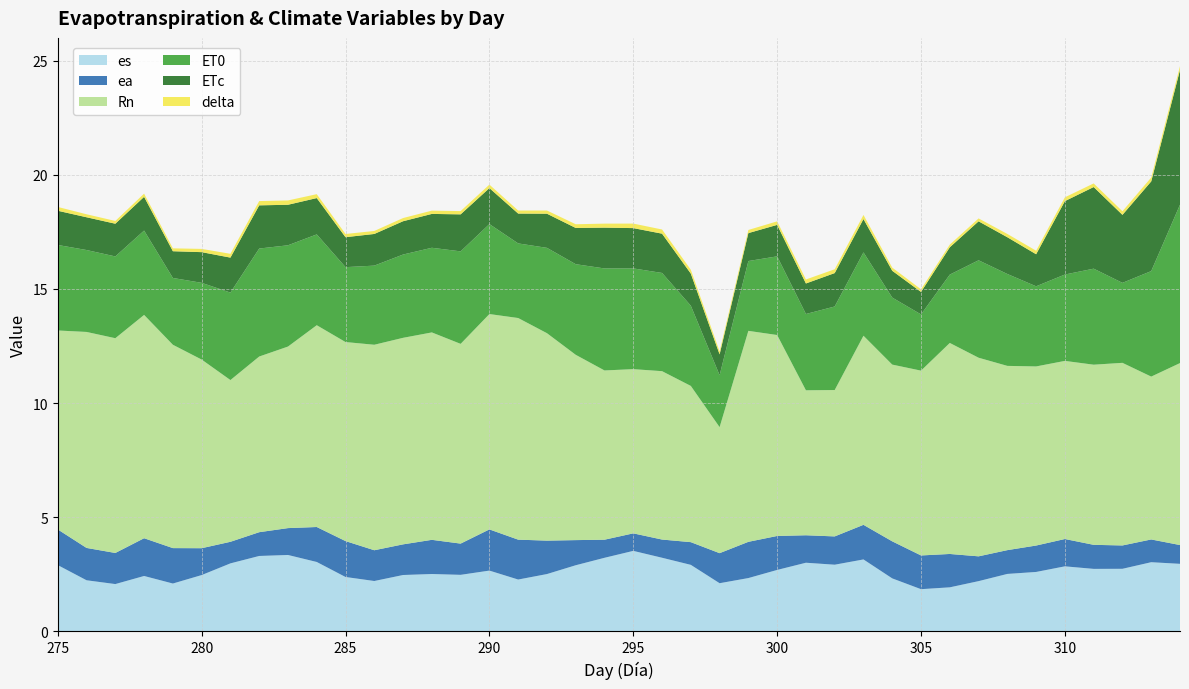

Reading left to right, what are all the values shown in this chart?

es: 275=2.9	276=2.2	277=2.1	278=2.4	279=2.1	280=2.5	281=3.0	282=3.3	283=3.3	284=3.0	285=2.4	286=2.2	287=2.5	288=2.5	289=2.5	290=2.7	291=2.3	292=2.5	293=2.9	294=3.2	295=3.5	296=3.2	297=2.9	298=2.1	299=2.3	300=2.7	301=3.0	302=2.9	303=3.2	304=2.3	305=1.8	306=1.9	307=2.2	308=2.5	309=2.6	310=2.9	311=2.7	312=2.7	313=3.0	314=3.0
ea: 275=1.6	276=1.4	277=1.4	278=1.7	279=1.6	280=1.2	281=0.9	282=1.0	283=1.2	284=1.5	285=1.6	286=1.3	287=1.3	288=1.5	289=1.4	290=1.8	291=1.7	292=1.5	293=1.1	294=0.8	295=0.8	296=0.8	297=1.0	298=1.3	299=1.6	300=1.5	301=1.2	302=1.2	303=1.5	304=1.6	305=1.5	306=1.5	307=1.1	308=1.0	309=1.2	310=1.2	311=1.1	312=1.0	313=1.0	314=0.8
Rn: 275=8.7	276=9.5	277=9.4	278=9.8	279=8.9	280=8.3	281=7.1	282=7.7	283=8.0	284=8.8	285=8.7	286=9.0	287=9.0	288=9.1	289=8.7	290=9.4	291=9.7	292=9.1	293=8.1	294=7.4	295=7.2	296=7.4	297=6.8	298=5.5	299=9.2	300=8.8	301=6.3	302=6.4	303=8.3	304=7.7	305=8.1	306=9.2	307=8.7	308=8.1	309=7.8	310=7.8	311=7.9	312=8.0	313=7.1	314=8.0
ET0: 275=3.7	276=3.6	277=3.6	278=3.7	279=2.9	280=3.4	281=3.8	282=4.7	283=4.4	284=4.0	285=3.3	286=3.5	287=3.6	288=3.7	289=4.1	290=3.9	291=3.3	292=3.7	293=4.0	294=4.5	295=4.4	296=4.3	297=3.5	298=2.3	299=3.1	300=3.4	301=3.3	302=3.7	303=3.7	304=2.9	305=2.5	306=3.0	307=4.3	308=4.0	309=3.5	310=3.8	311=4.2	312=3.5	313=4.6	314=6.9
ETc: 275=1.5	276=1.4	277=1.4	278=1.5	279=1.2	280=1.3	281=1.5	282=1.9	283=1.8	284=1.6	285=1.3	286=1.4	287=1.5	288=1.5	289=1.6	290=1.6	291=1.3	292=1.5	293=1.6	294=1.8	295=1.8	296=1.7	297=1.4	298=0.9	299=1.2	300=1.4	301=1.3	302=1.5	303=1.5	304=1.2	305=1.0	306=1.2	307=1.7	308=1.6	309=1.4	310=3.2	311=3.6	312=3.0	313=3.9	314=5.9
delta: 275=0.2	276=0.1	277=0.1	278=0.1	279=0.1	280=0.1	281=0.2	282=0.2	283=0.2	284=0.2	285=0.1	286=0.1	287=0.1	288=0.1	289=0.1	290=0.2	291=0.1	292=0.1	293=0.2	294=0.2	295=0.2	296=0.2	297=0.2	298=0.1	299=0.1	300=0.2	301=0.2	302=0.2	303=0.2	304=0.1	305=0.1	306=0.1	307=0.1	308=0.1	309=0.2	310=0.2	311=0.2	312=0.2	313=0.2	314=0.2